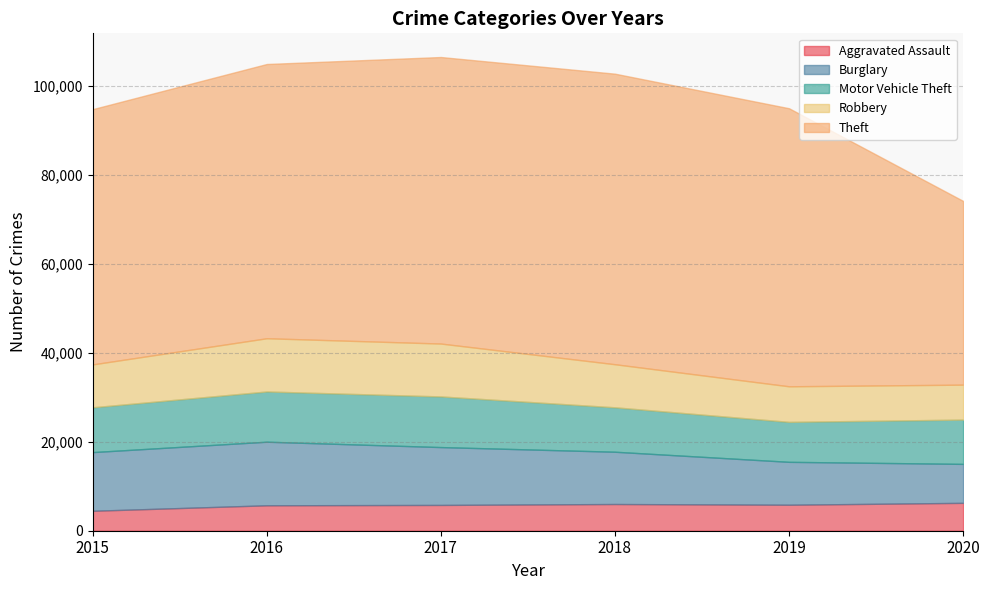

How many categories are shown in the chart?

6